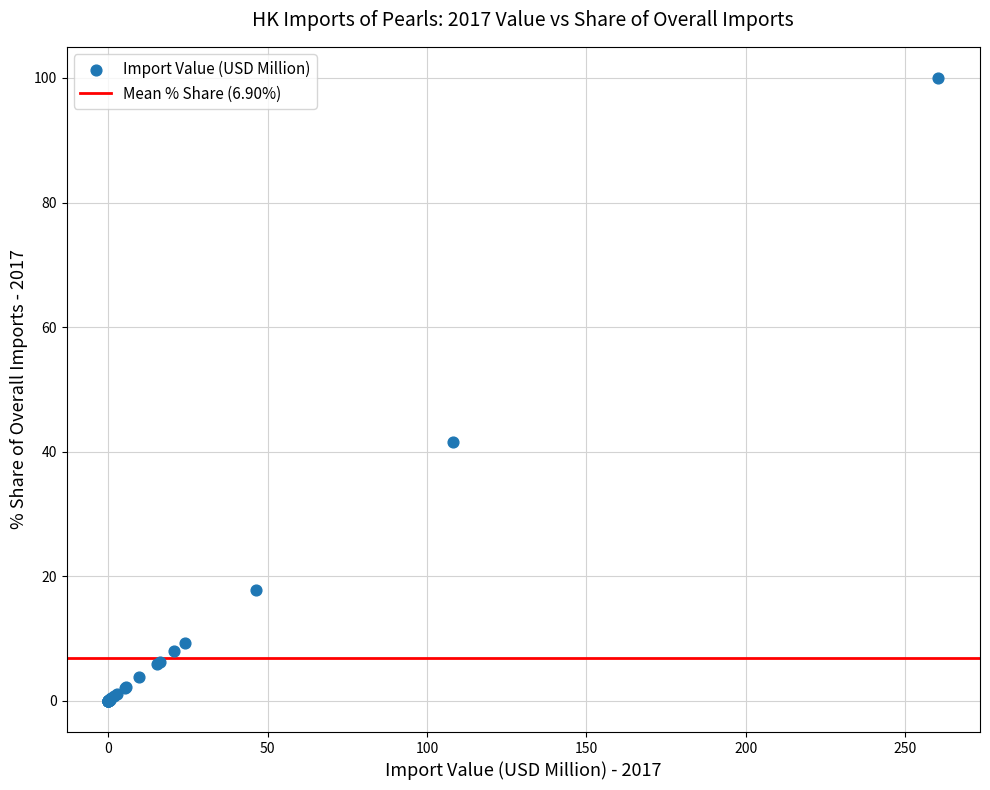

What Y value in the scatter plot is closest to 50?

41.5